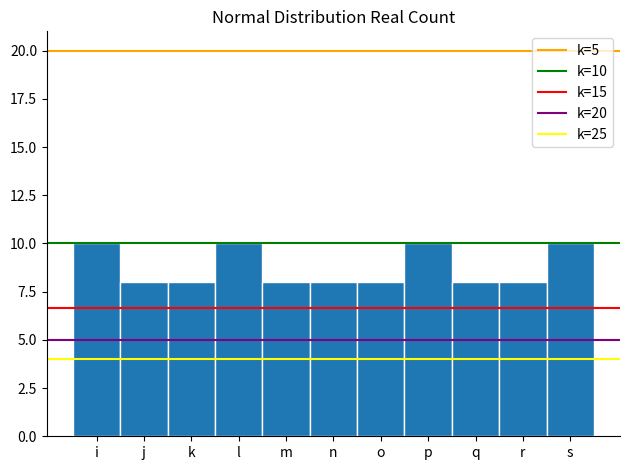

Reading right to left, extract all data points from this chart.

s=10	r=8	q=8	p=10	o=8	n=8	m=8	l=10	k=8	j=8	i=10